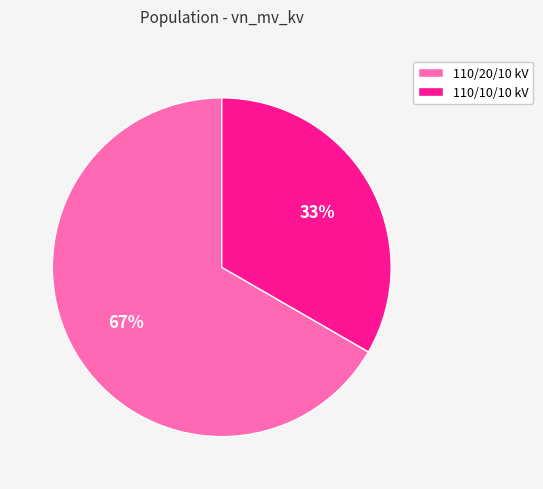

Which slice is the largest?

110/20/10 kV